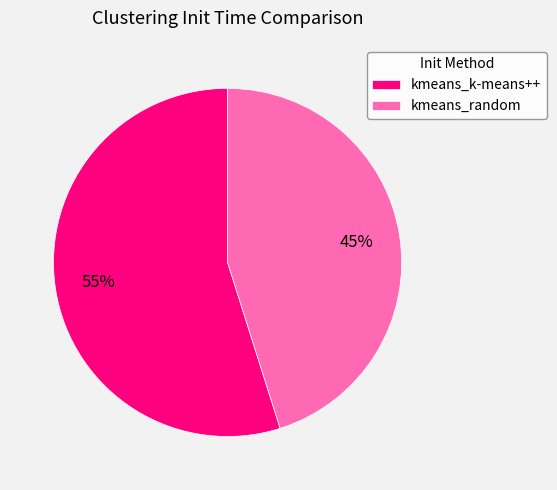

Which category has the smallest portion of the pie?

kmeans_random